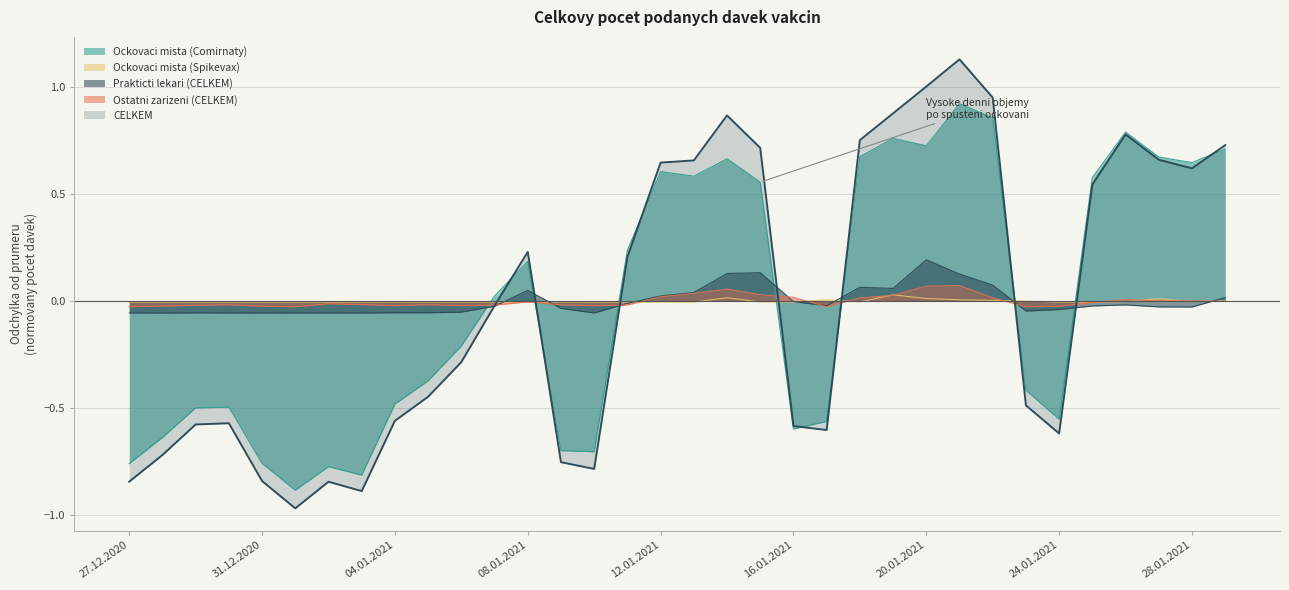

What is the maximum value shown in the chart?

1.1